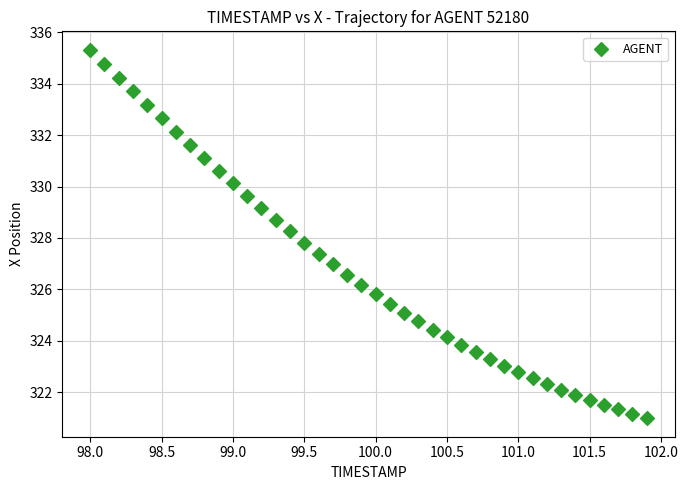

What is the range of Y values (max minus min)?

14.3